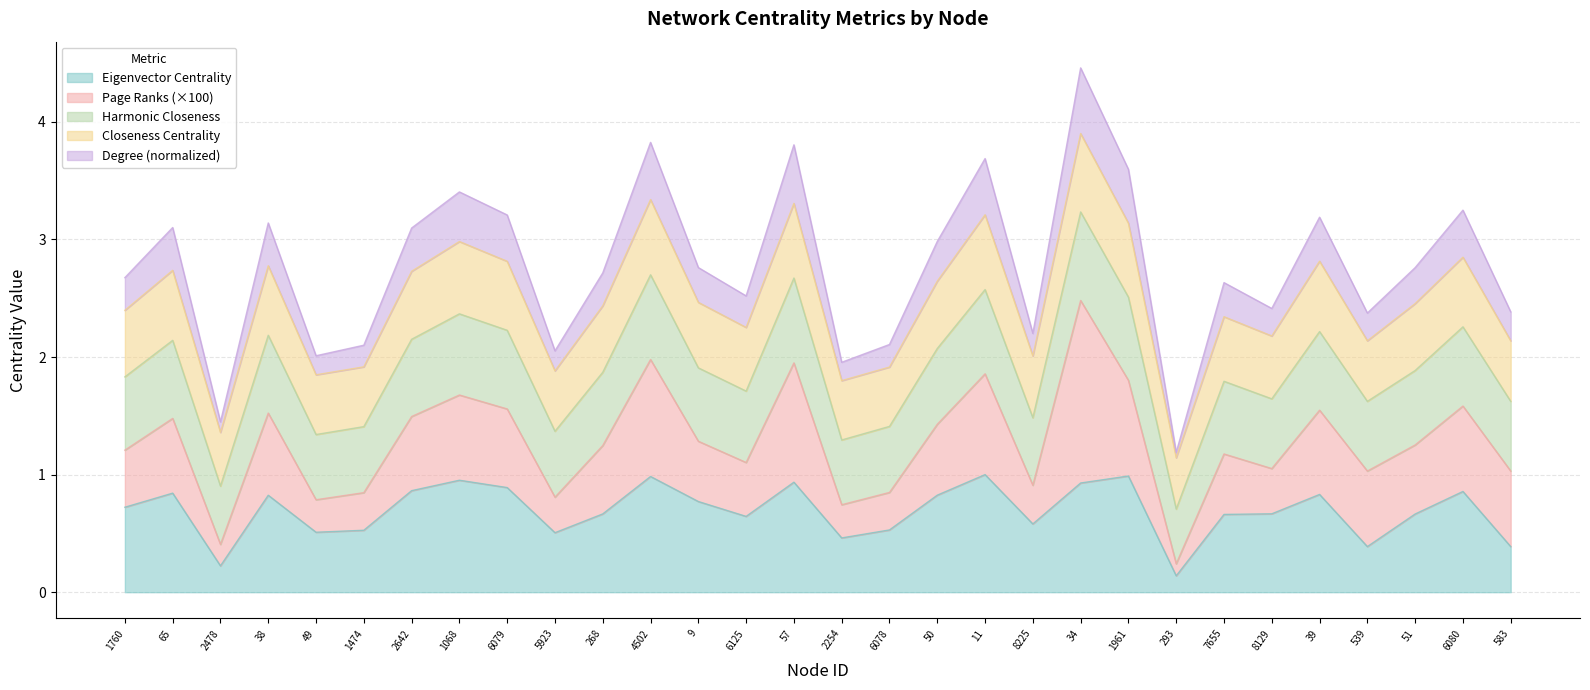

What is the maximum value for Eigenvector Centrality?

1.0